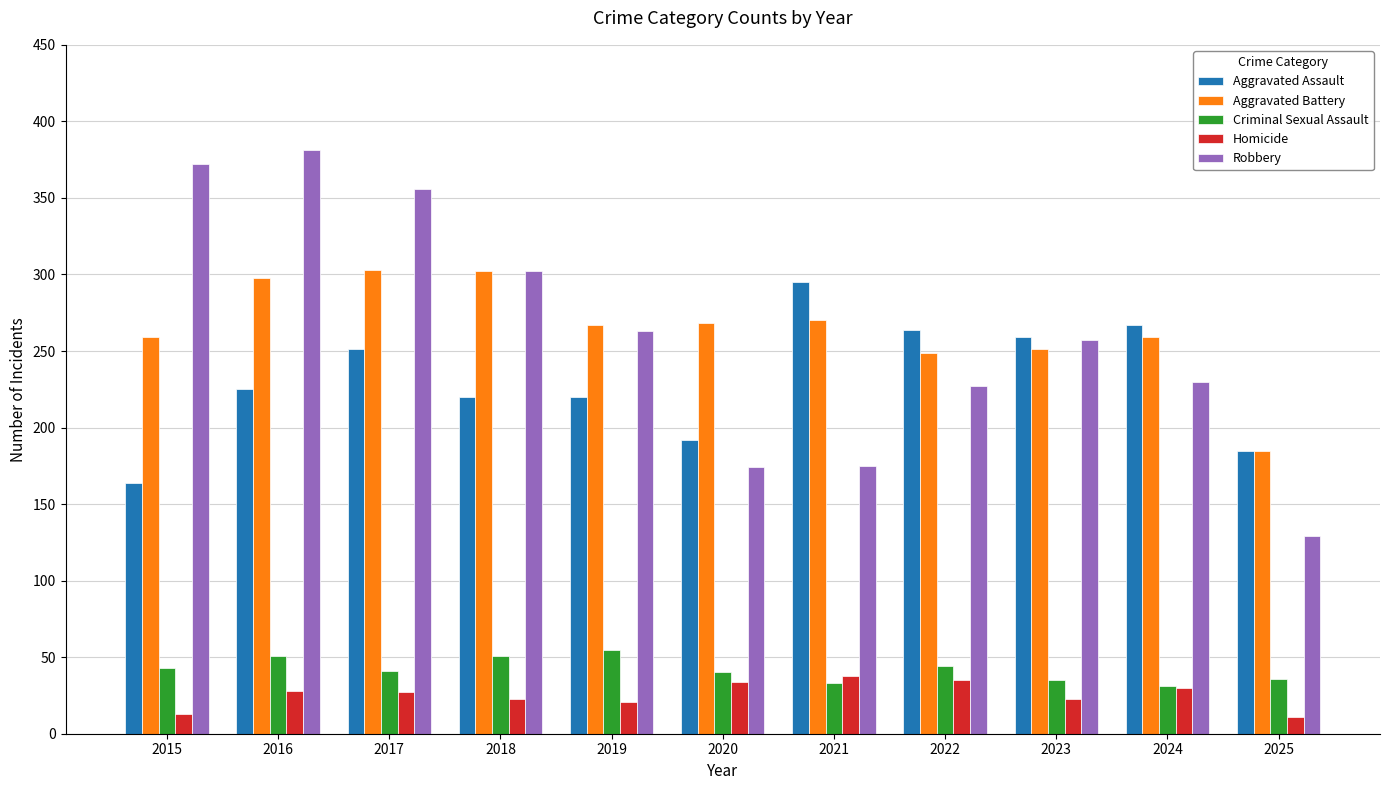

How many groups of bars are there?

11